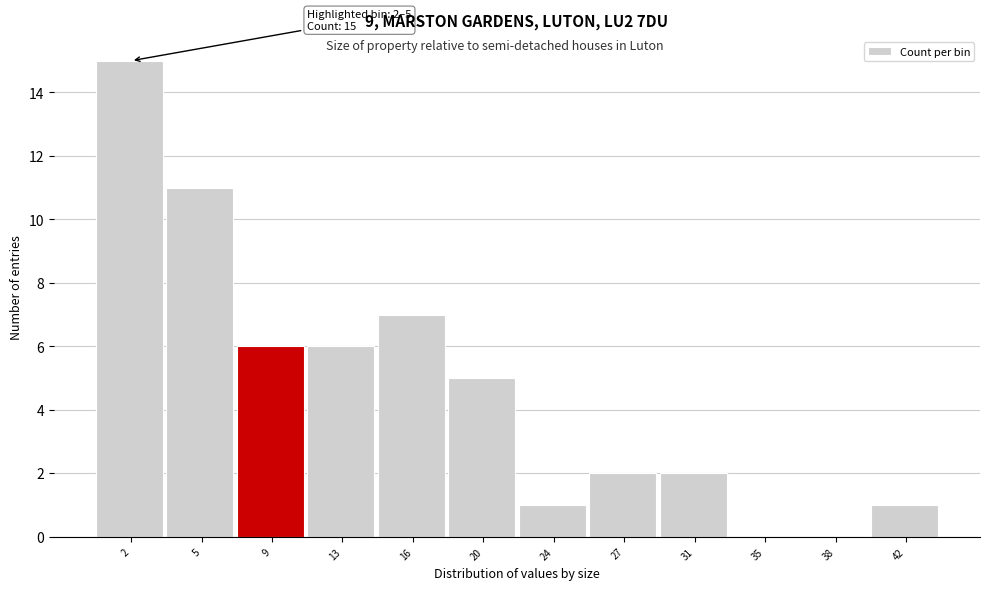

Reading left to right, what are all the values shown in this chart?

2=15	5=11	9=6	13=6	16=7	20=5	24=1	27=2	31=2	35=0	38=0	42=1